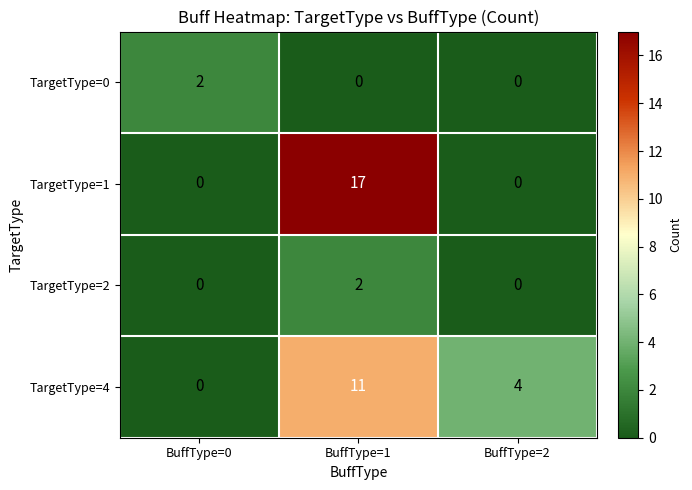

What is the sum of the TargetType=4 values at BuffType=0 and BuffType=2?

4